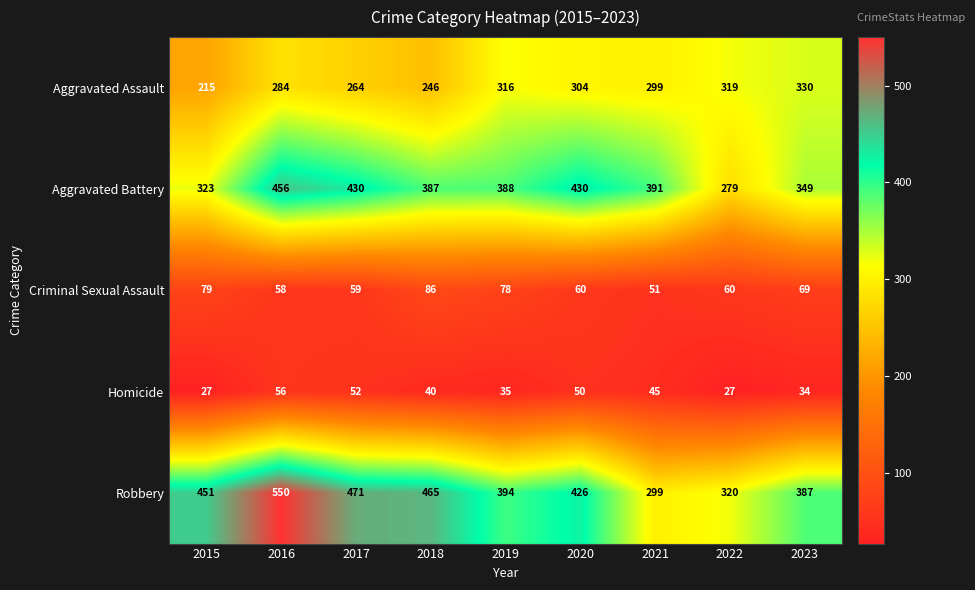

What is the spread (max minus min) of values at 2023?

353